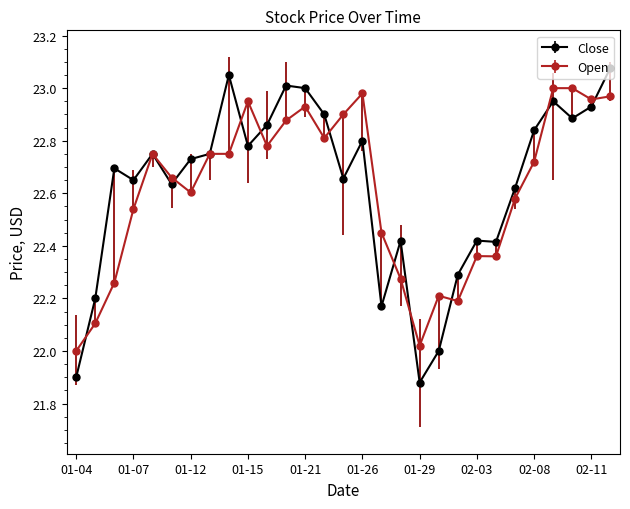

True or false: Open has more than 2 interior local peaks.

True